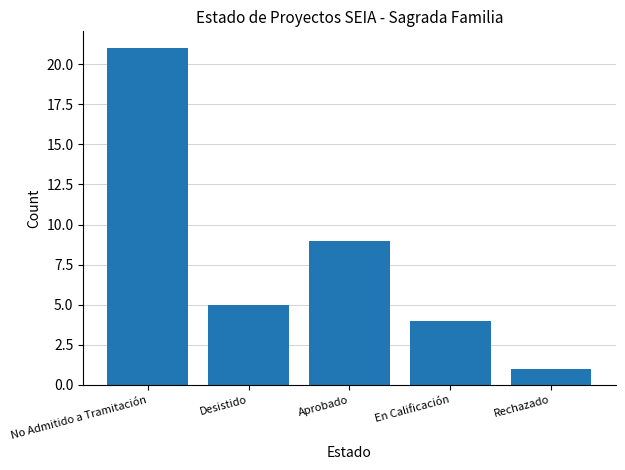

Which label corresponds to the smallest value in the chart?

Rechazado